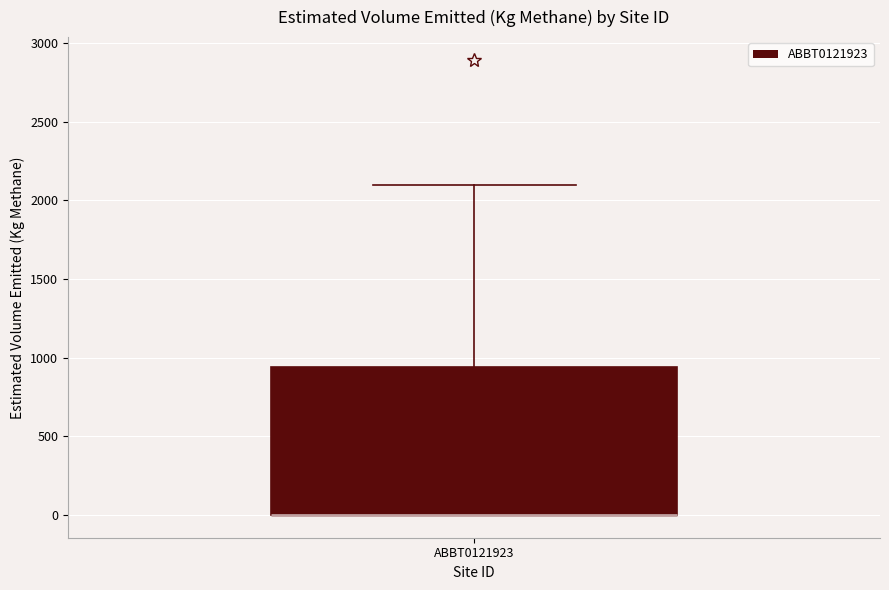

Read this box plot against the y-axis: the position of the median line, the range covered by the box, and the ends of both whiskers. The values are not printed on the chart, so give them approximately, as read against the axis.

median 0 (drawn on the box's lower edge), box 0 to 950, whiskers 0 to 2100